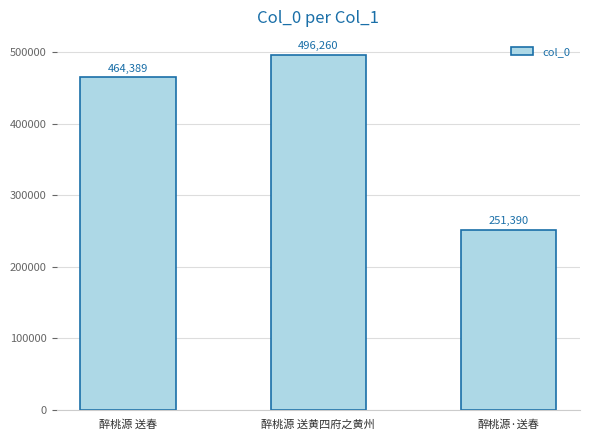

Reading right to left, transcribe all the data shown in this chart.

251390	496260	464389